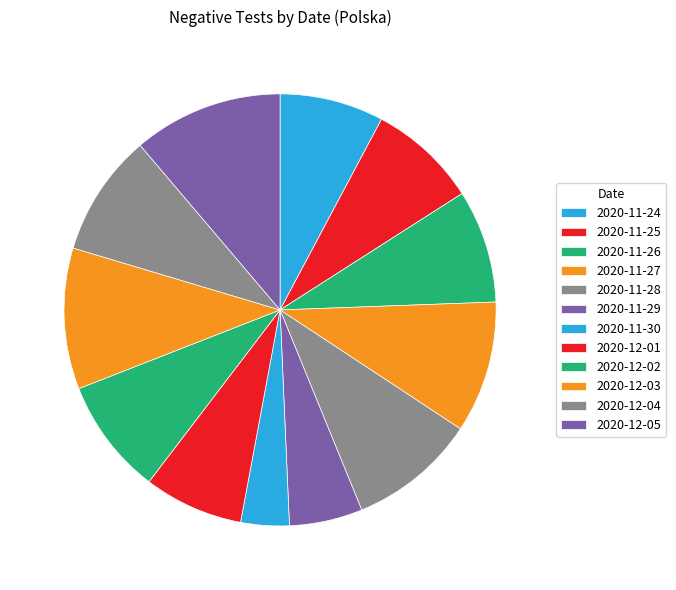

Combined, do 2020-12-05 and 2020-11-24 account for over 50%?

No